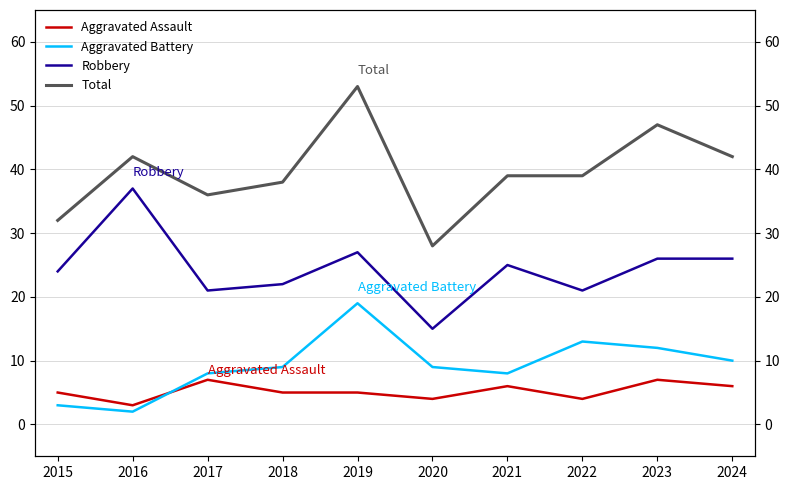

Rank the series at 2015 from highest to lowest value.

Total, Robbery, Aggravated Assault, Aggravated Battery